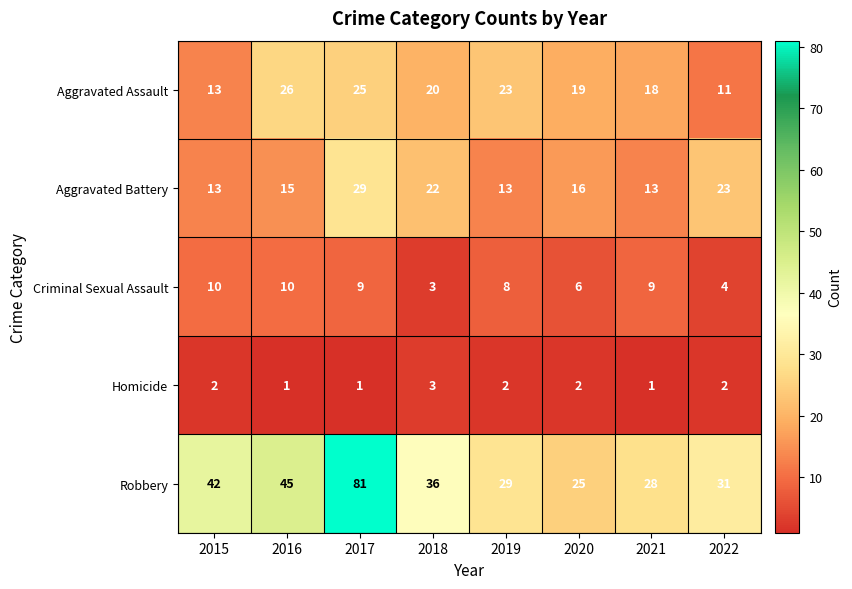

What is the difference between the highest and lowest values at 2020?

23